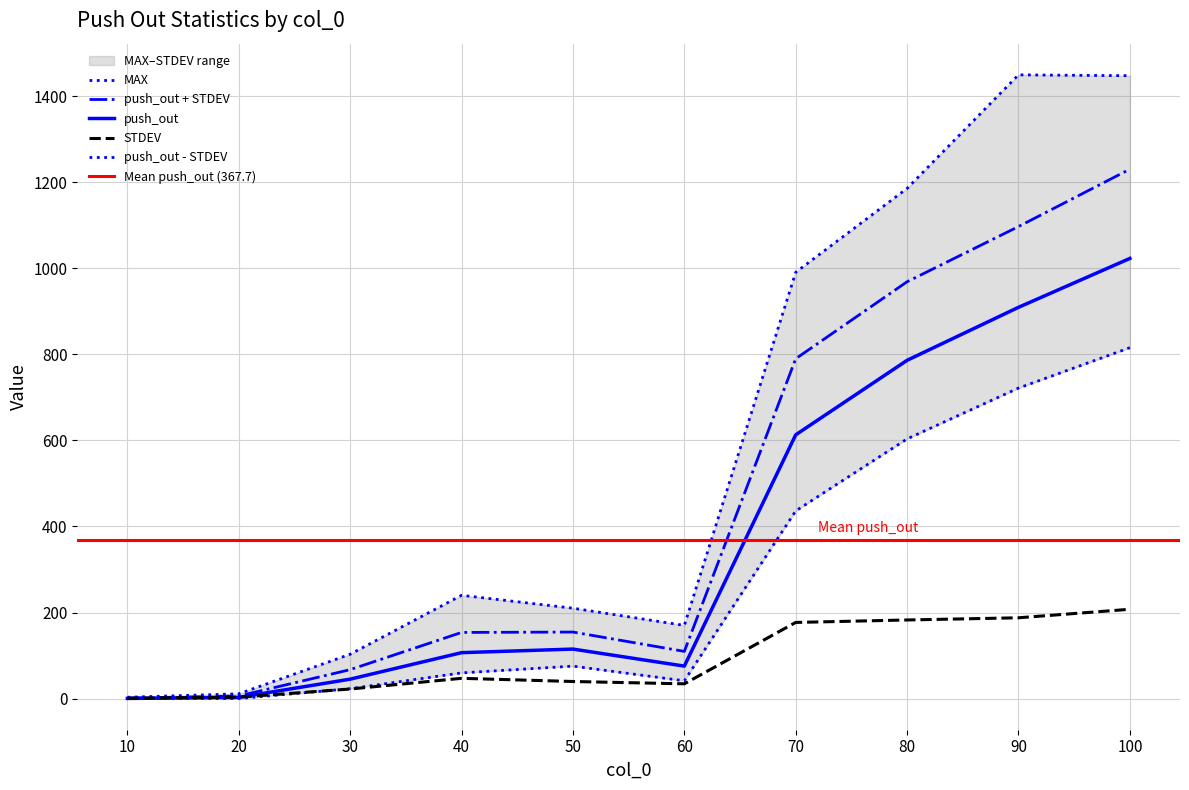

What is the sum of all STDEV values?

901.7